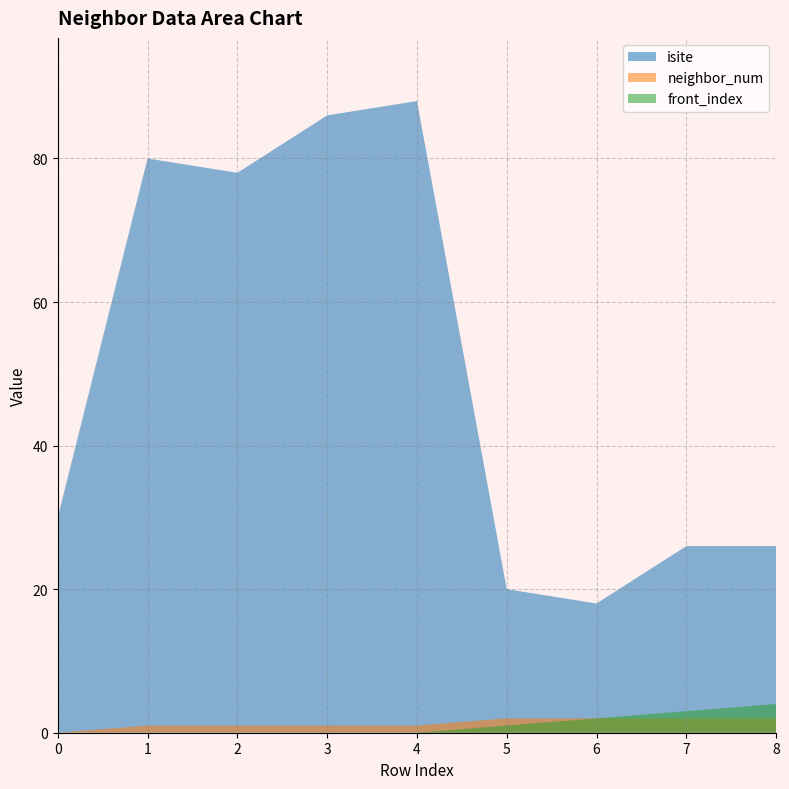

Does the chart have visible grid lines?

Yes